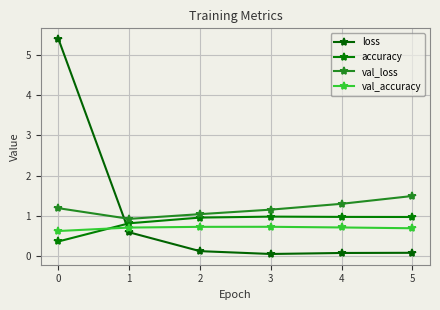

What is the difference between the maximum and minimum values in the val_loss series?

0.6